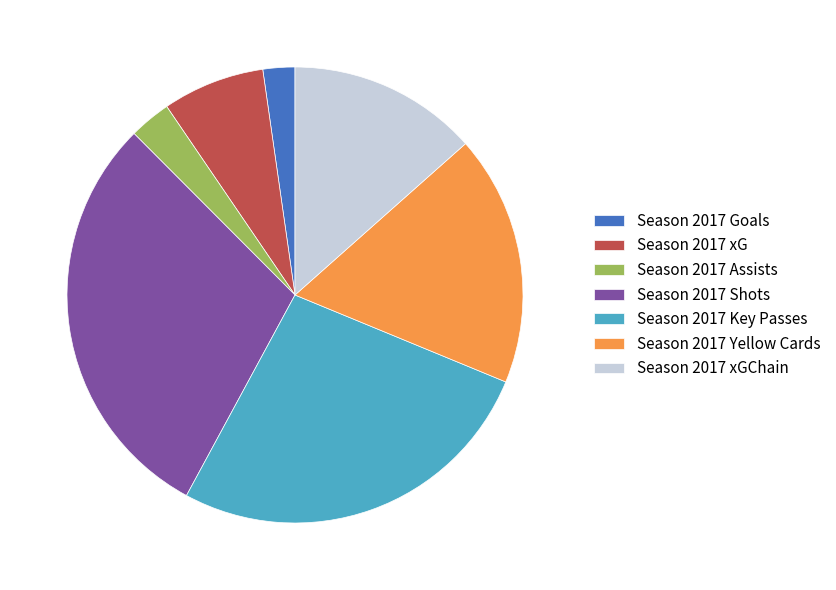

How many slices are in this pie chart?

7